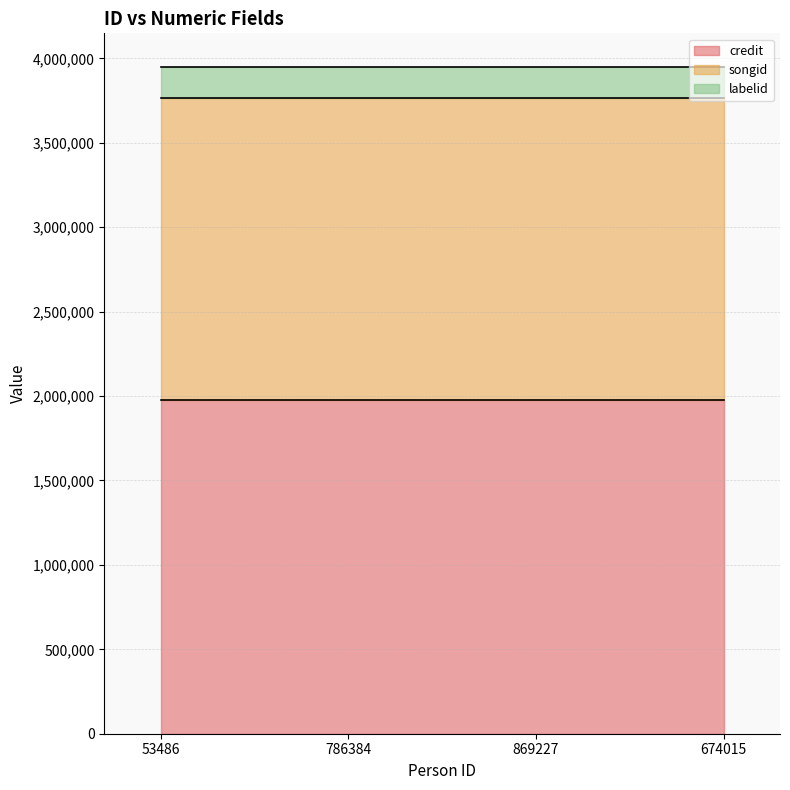

How many series are shown in this chart?

3